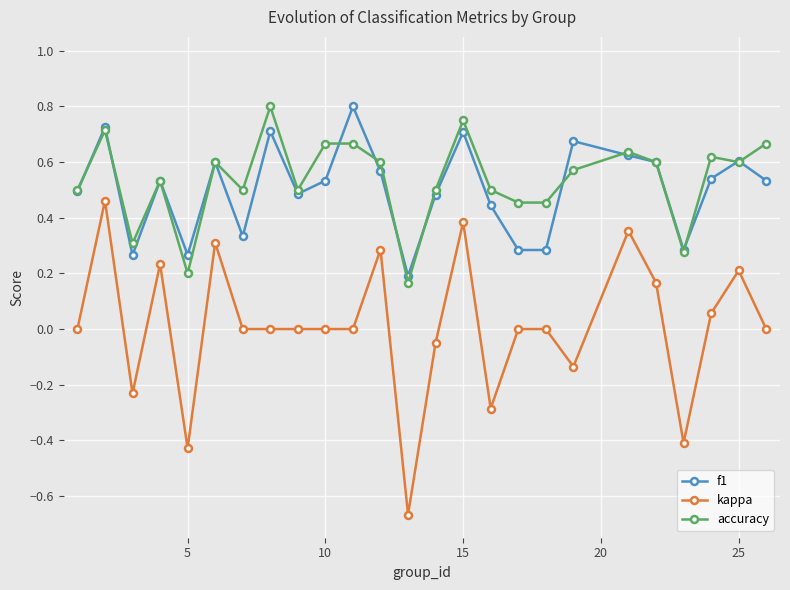

True or false: kappa and accuracy intersect in this chart.

False